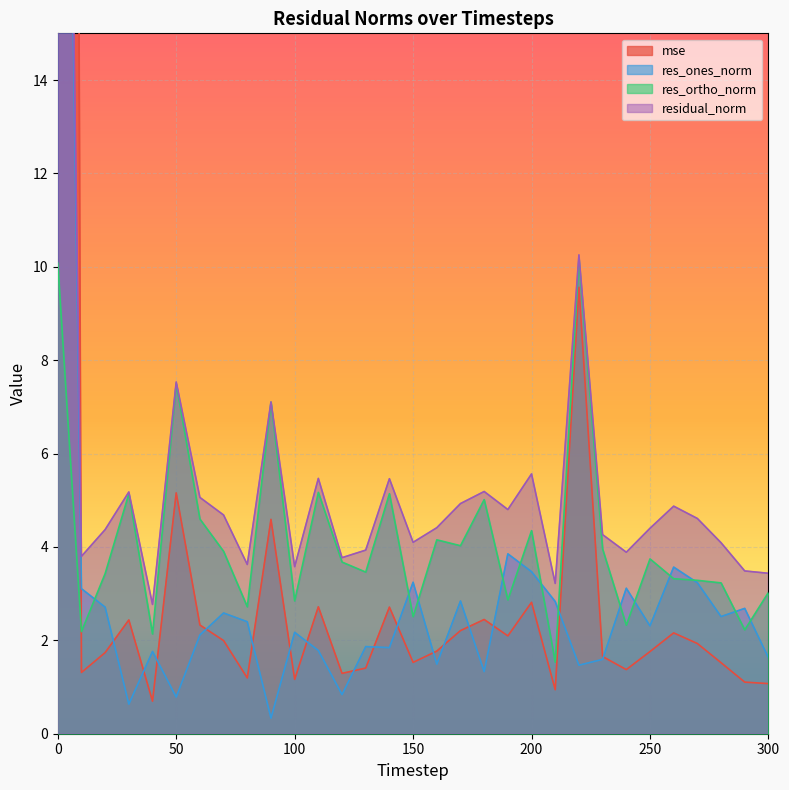

Which series ends up on top after the final intersection of res_ones_norm and mse?

res_ones_norm